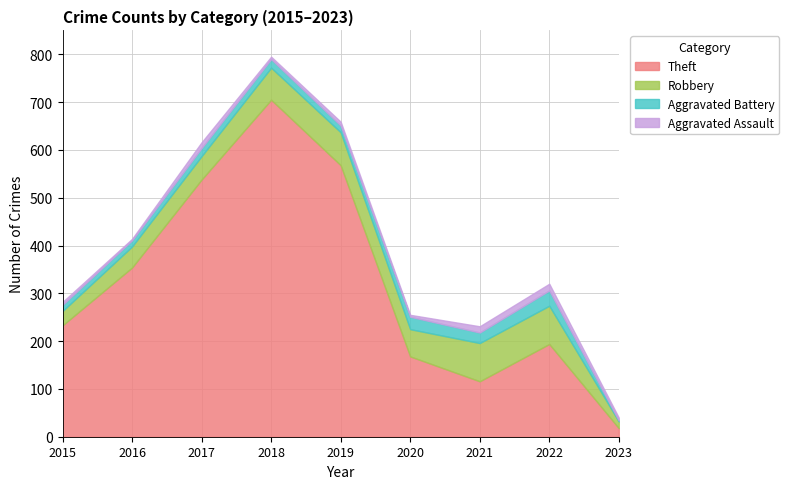

What is the average value of the Theft series?

322